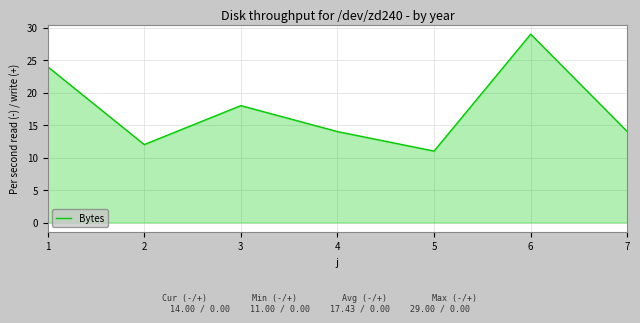

How many lines are shown in the chart?

1